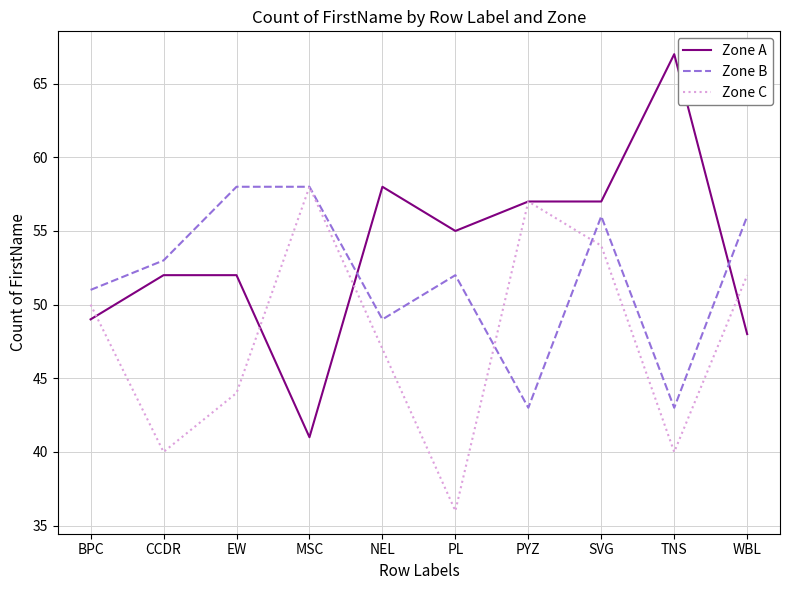

How many times do Zone B and Zone A cross each other?

2